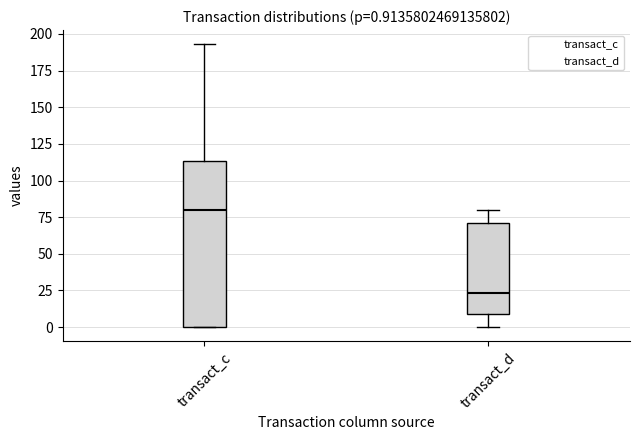

Which box has the highest median line?

transact_c